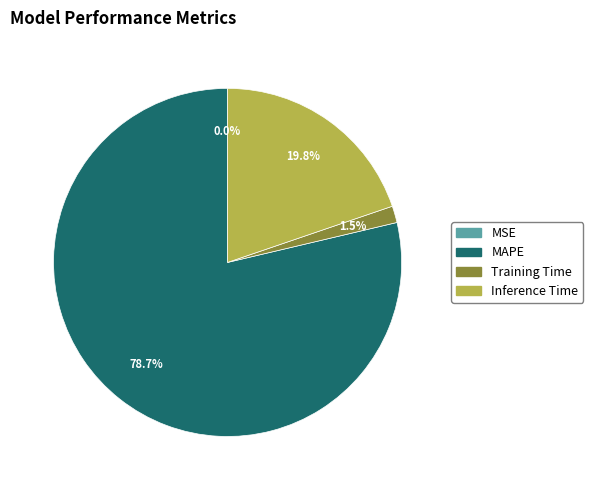

What is the ratio of the value at MAPE to the value at Inference Time?

4.0